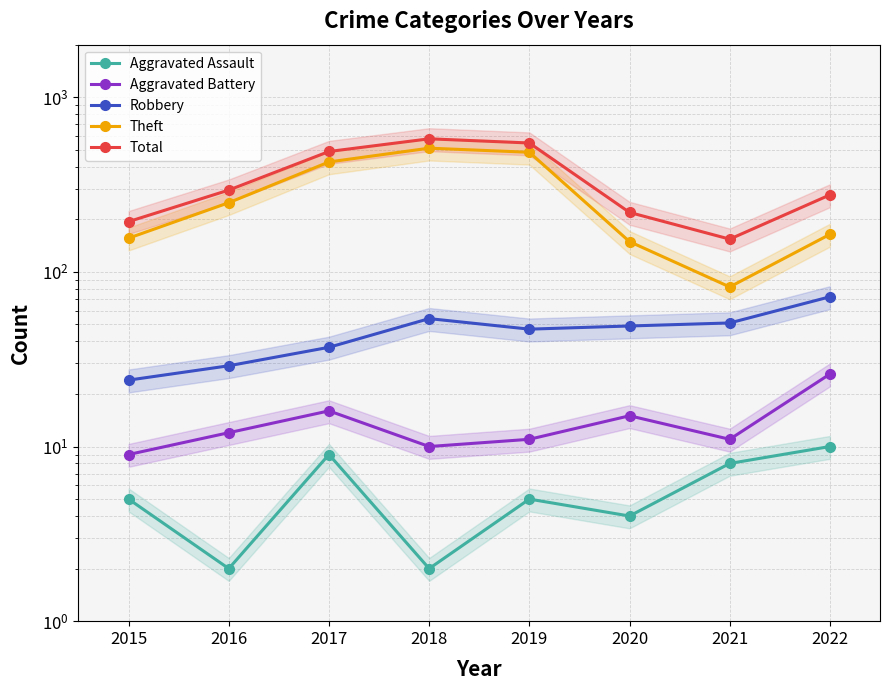

What is the spread (max minus min) of values at 2016?

292